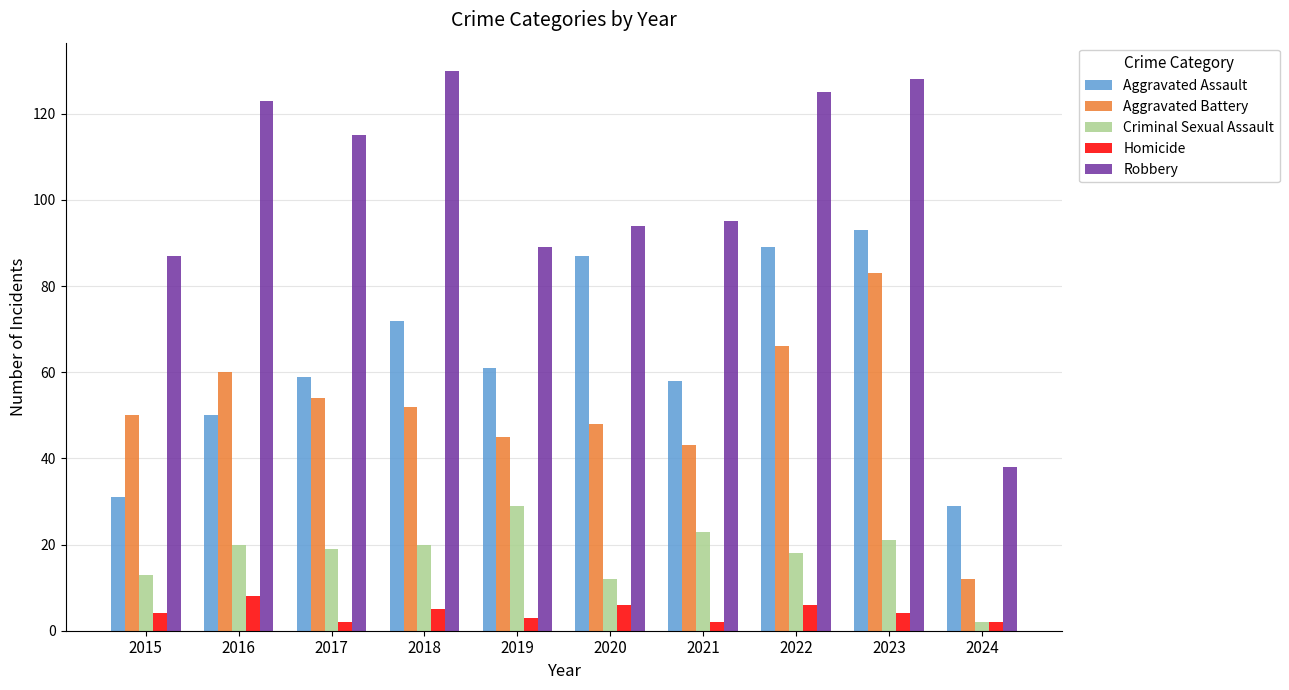

At which label is Aggravated Assault closest to 61?

2019